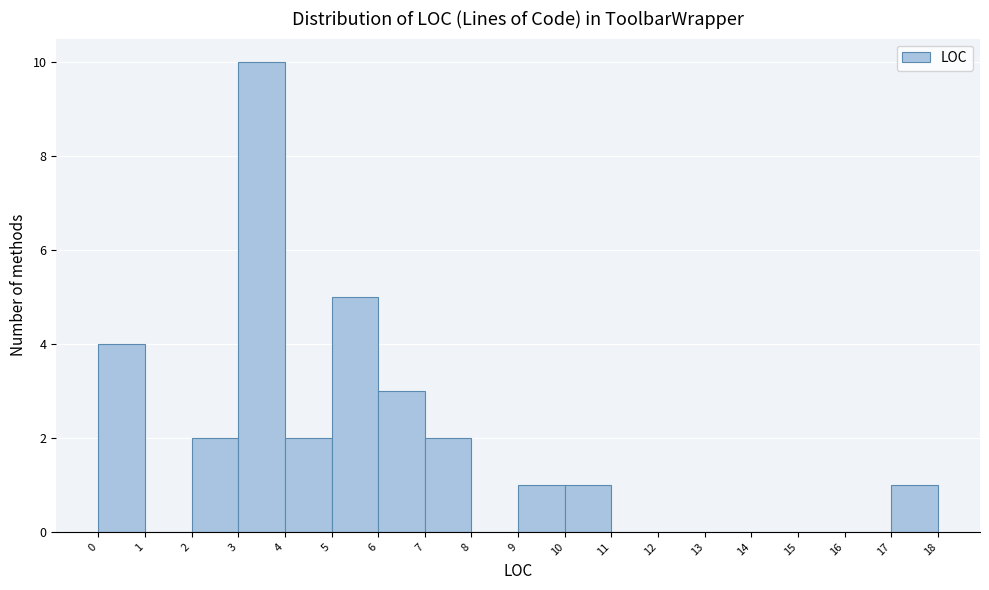

Reading left to right, transcribe this chart: for each bar, give the range it covers on the x-axis and its height. The values are not printed on the chart, so give them approximately, as read against the axis.

0 to 1: 4
1 to 2: 0
2 to 3: 2
3 to 4: 10
4 to 5: 2
5 to 6: 5
6 to 7: 3
7 to 8: 2
8 to 9: 0
9 to 10: 1
10 to 11: 1
11 to 12: 0
12 to 13: 0
13 to 14: 0
14 to 15: 0
15 to 16: 0
16 to 17: 0
17 to 18: 1